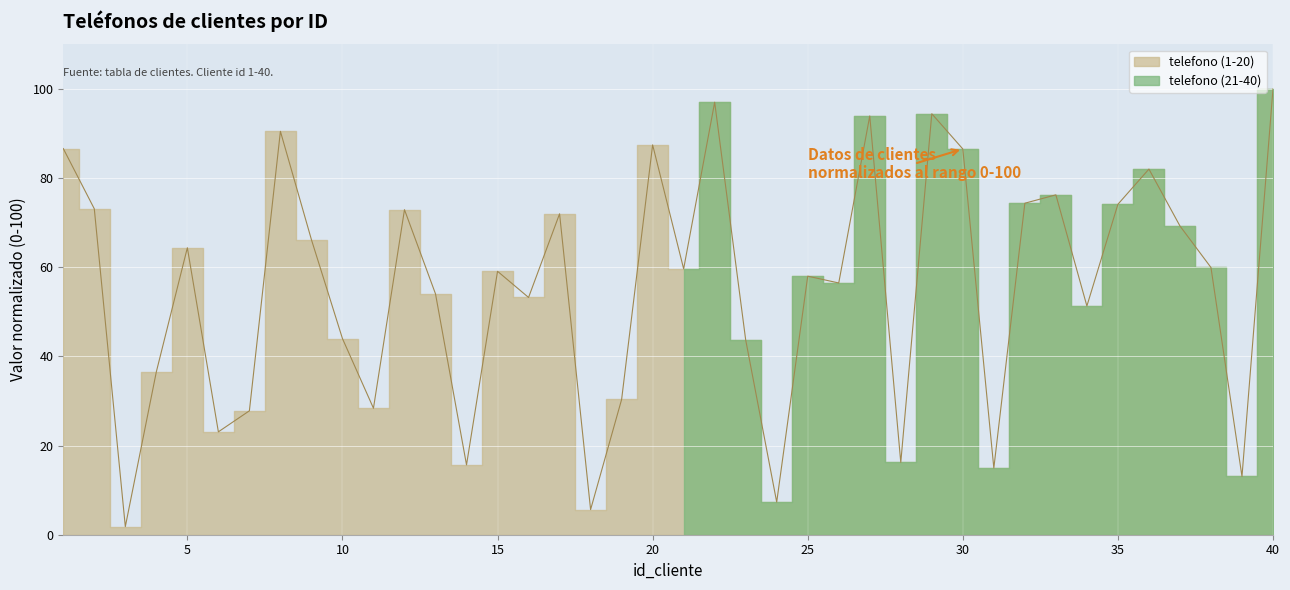

What value does the data have at 15?

59.1